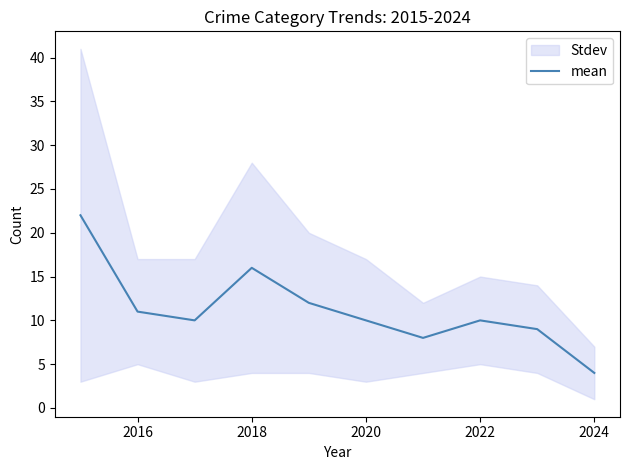

Which category has the lowest value in the mean series?

2024